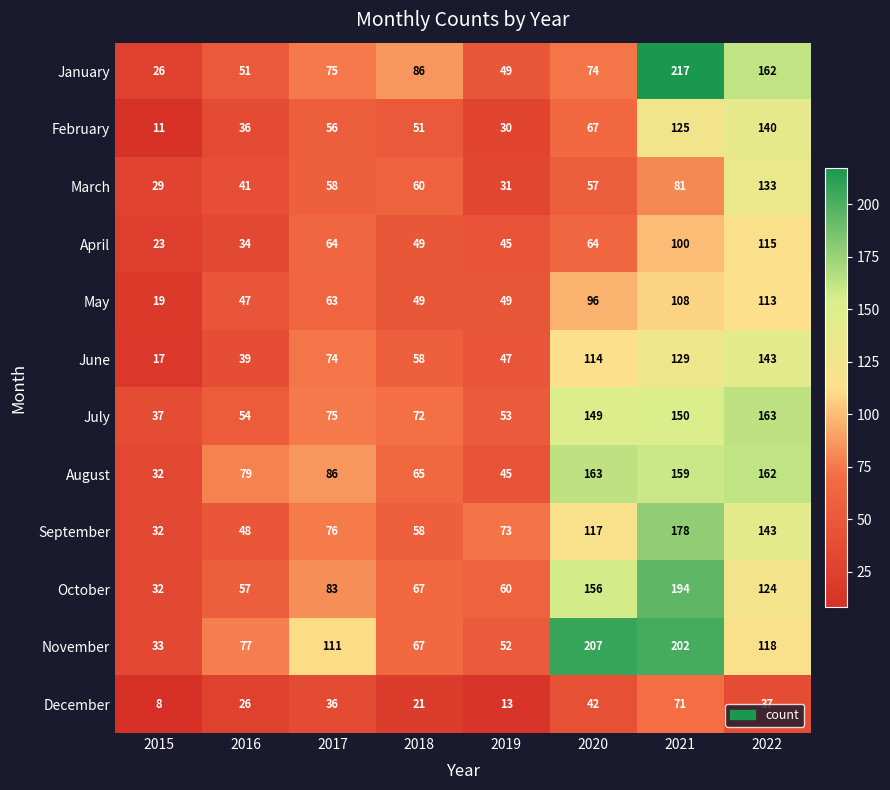

What is the sum of the May values at 2021 and 2015?

127